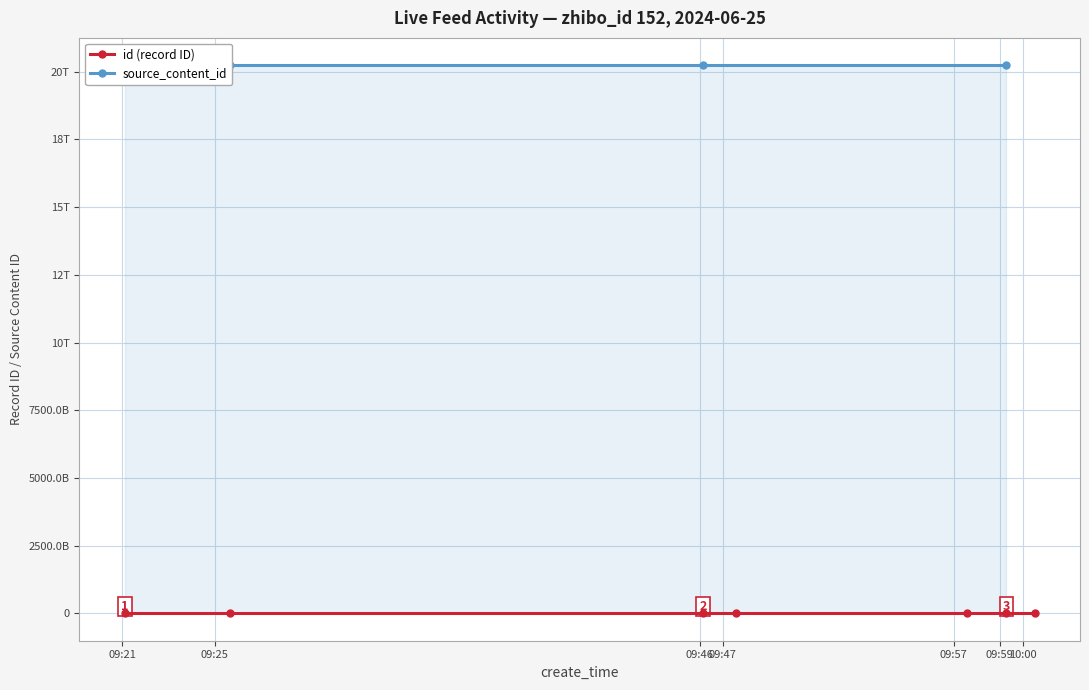

Which has a higher value, 2024-06-25 09:21:07 or 2024-06-25 09:25:39?

2024-06-25 09:25:39